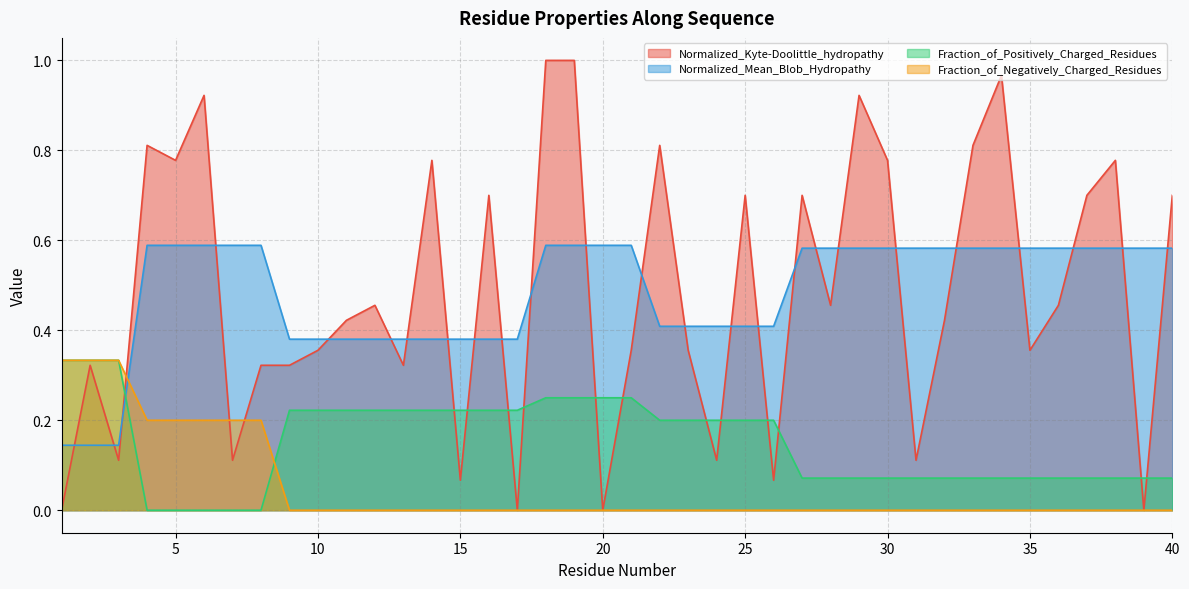

The value of Normalized_Mean_Blob_Hydropathy at 5 is 0.6. True or false?

True